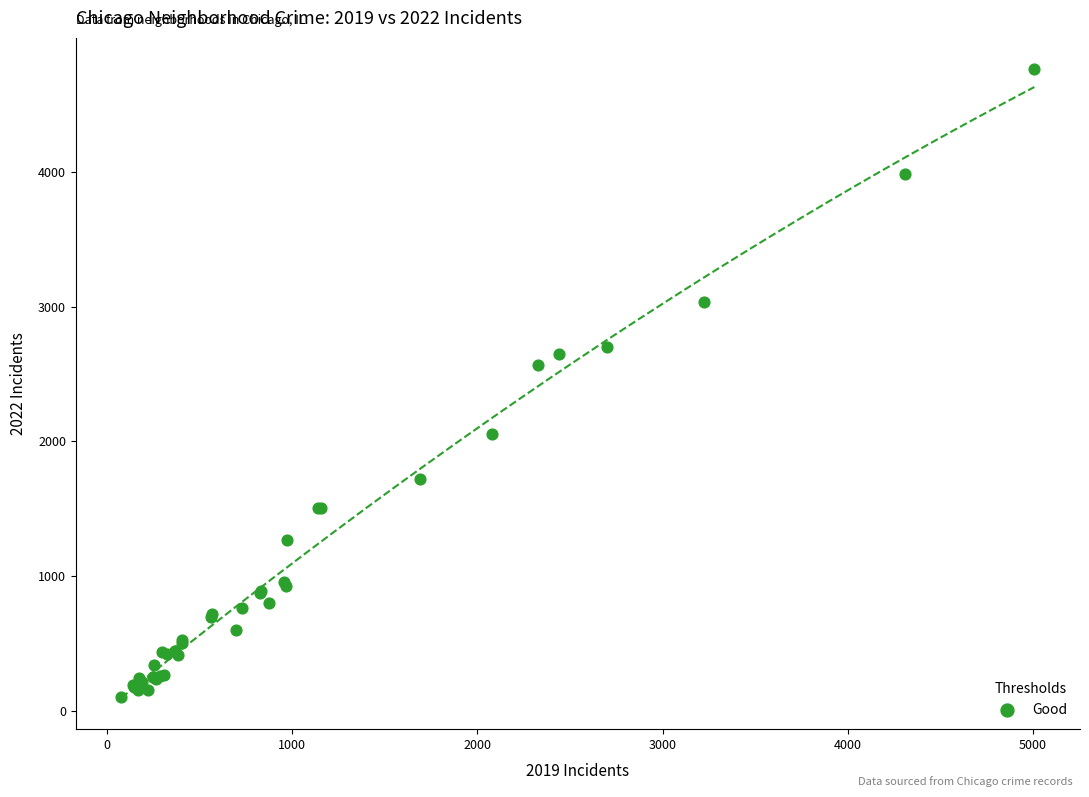

What Y value in the scatter plot is closest to 2430?

2566